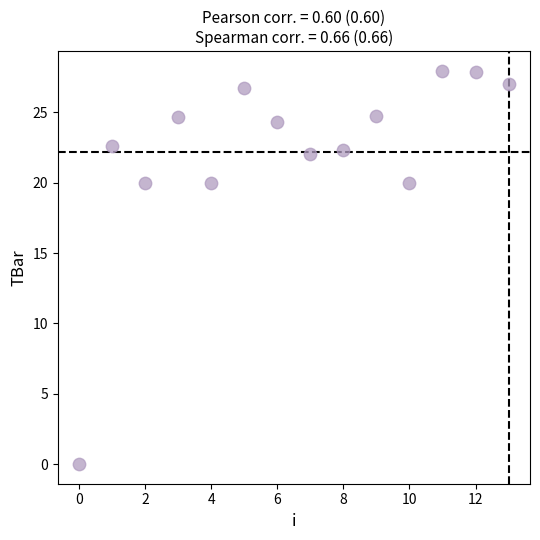

What is the range of Y values (max minus min)?

27.9